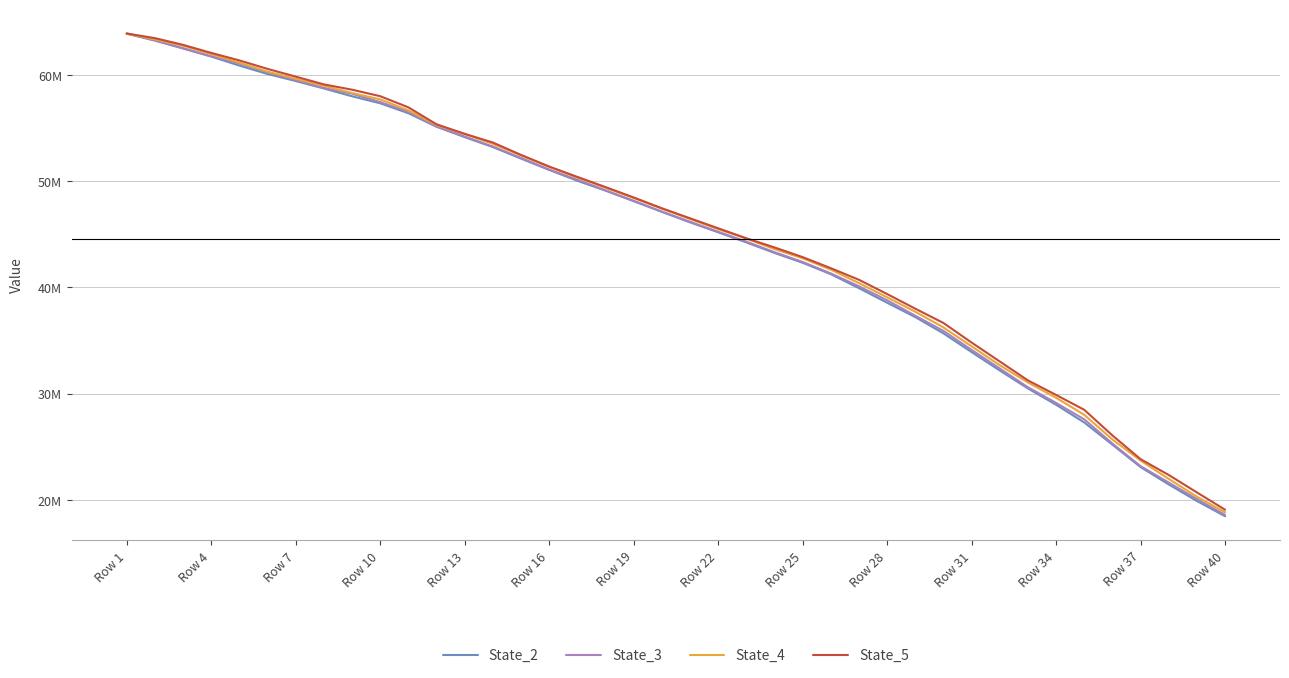

What are all the series names shown in the legend?

State_2, State_3, State_4, State_5